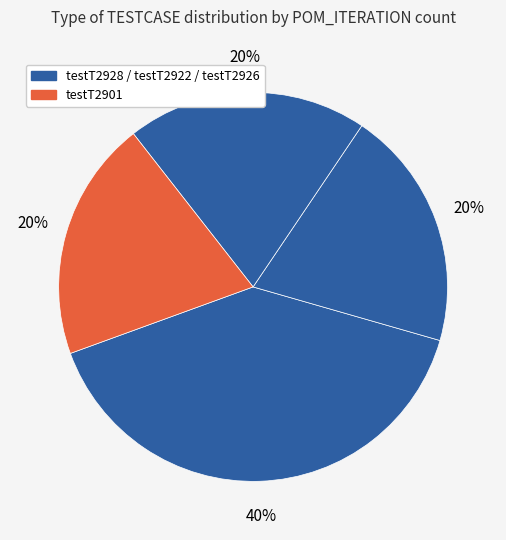

To the nearest percent, what is the average slice percentage?

25%